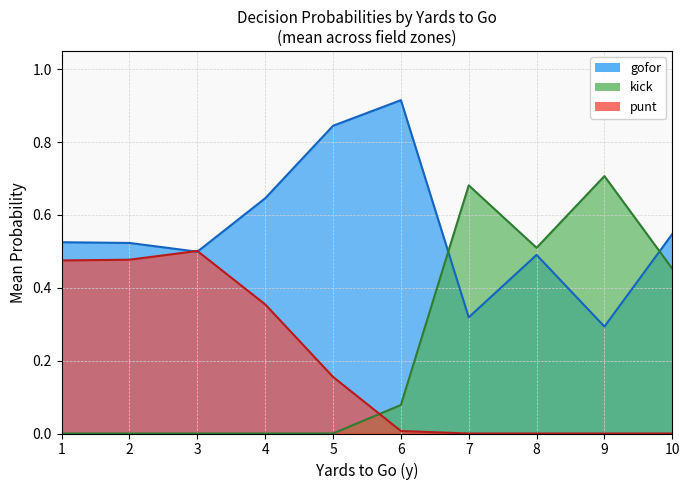

Is the value of kick at 1 greater than the value of punt at 4?

No